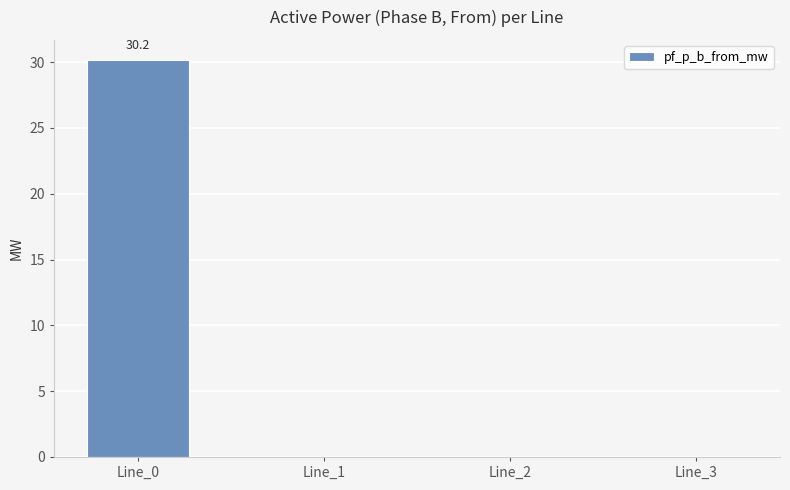

What is the sum of all values?

30.2